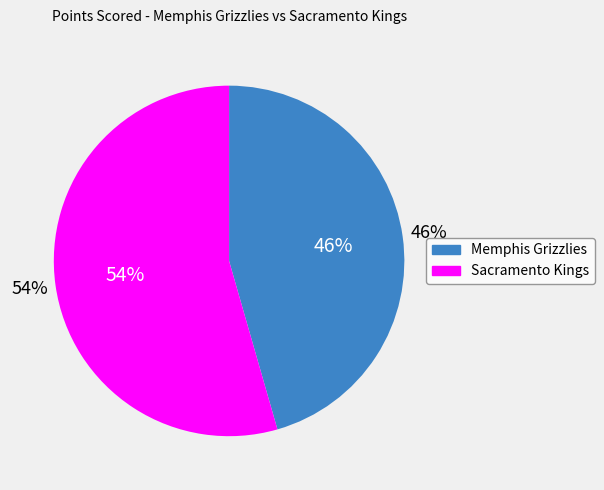

Is there a majority slice in this chart?

Yes